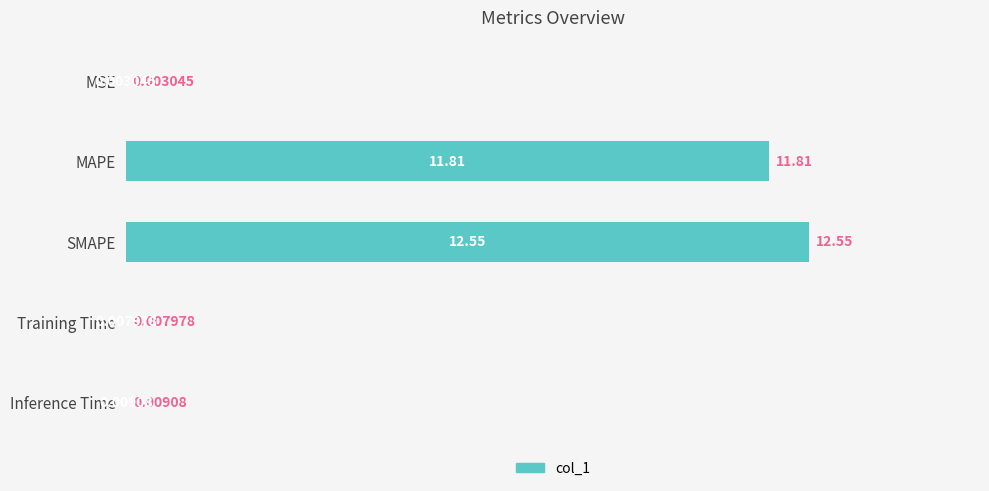

Where is the data nearest to the value 6?

MAPE